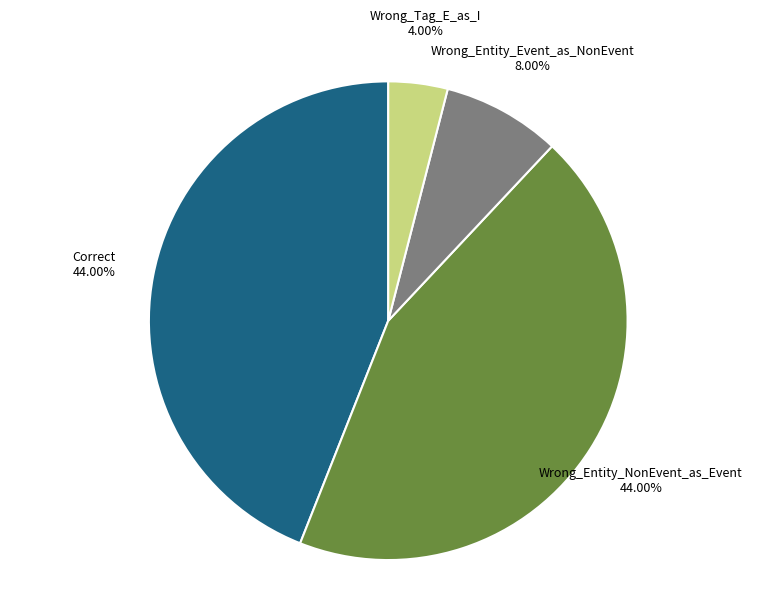

Is Wrong_Entity_Event_as_NonEvent the majority of the pie?

No